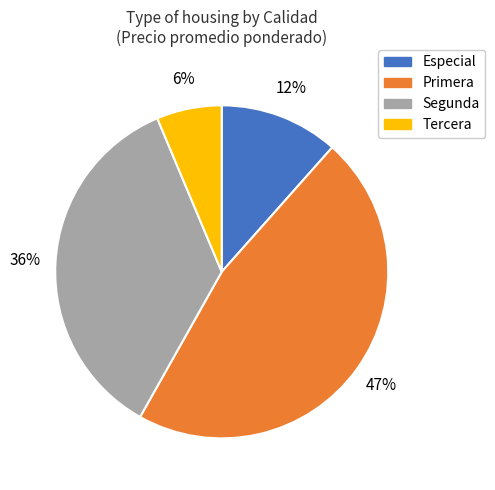

To the nearest percent, what portion does Primera represent?

47%